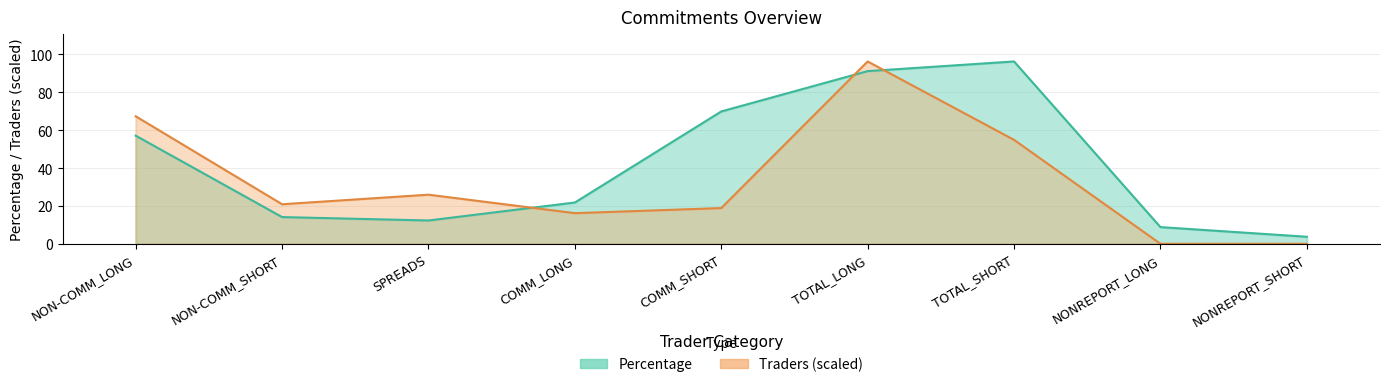

What is the maximum value for Traders?

96.3